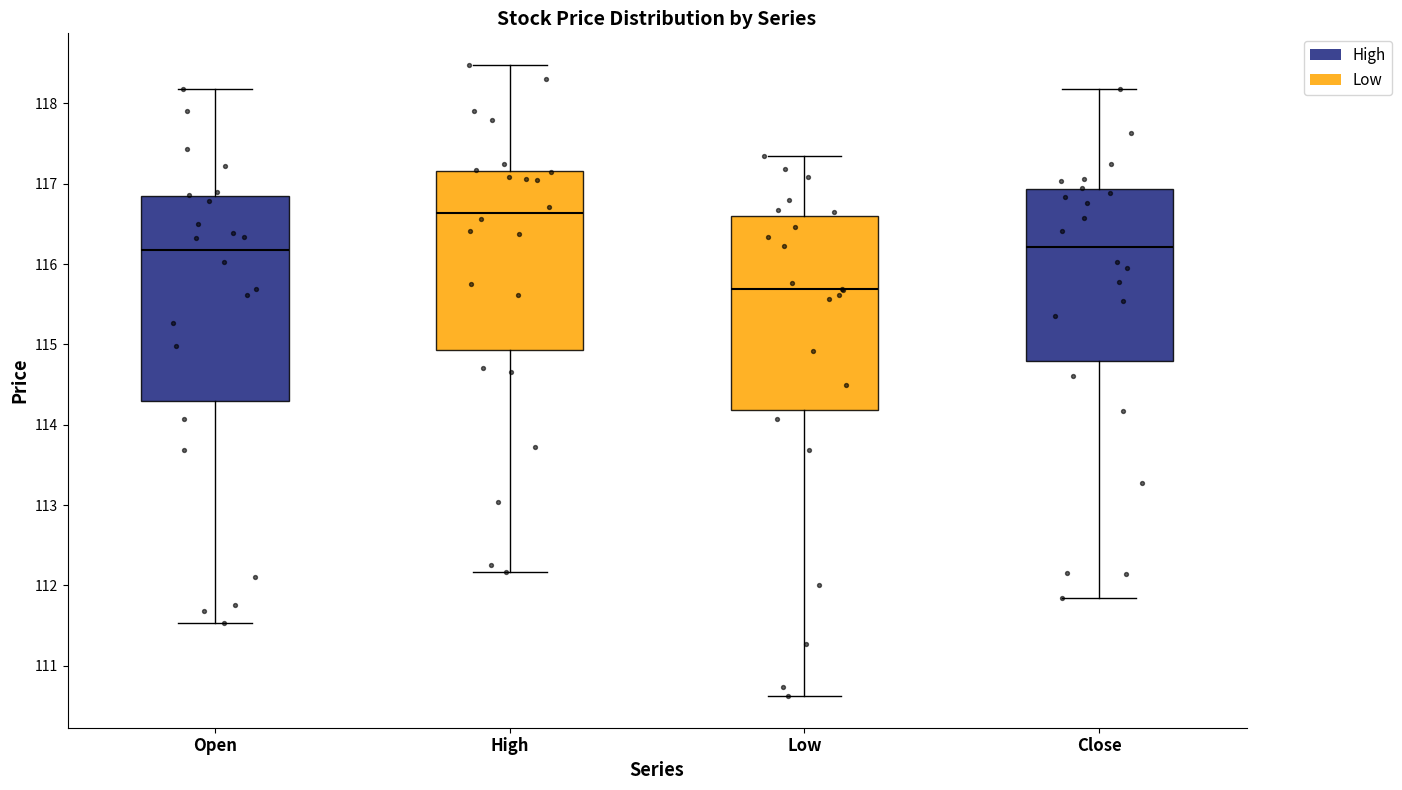

Reading left to right, read every box against the y-axis: the position of its median line, the range the box covers, and the ends of its whiskers. The values are not printed on the chart, so give them approximately, as read against the axis.

Open: median 116.2, box 114.3 to 116.8, whiskers 111.5 to 118.2
High: median 116.6, box 114.9 to 117.2, whiskers 112.2 to 118.5
Low: median 115.7, box 114.2 to 116.6, whiskers 110.6 to 117.3
Close: median 116.2, box 114.8 to 116.9, whiskers 111.8 to 118.2